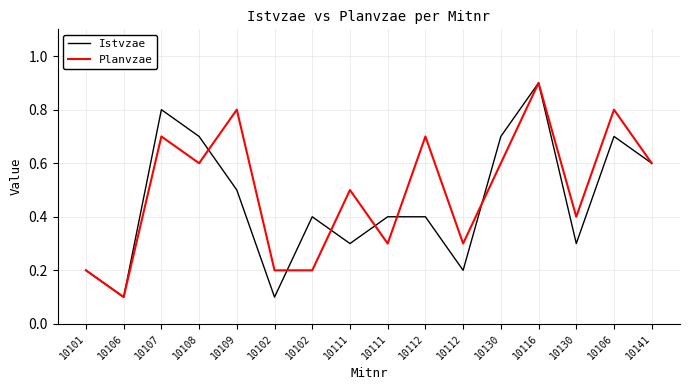

How many intersections are there between Planvzae and Istvzae?

6